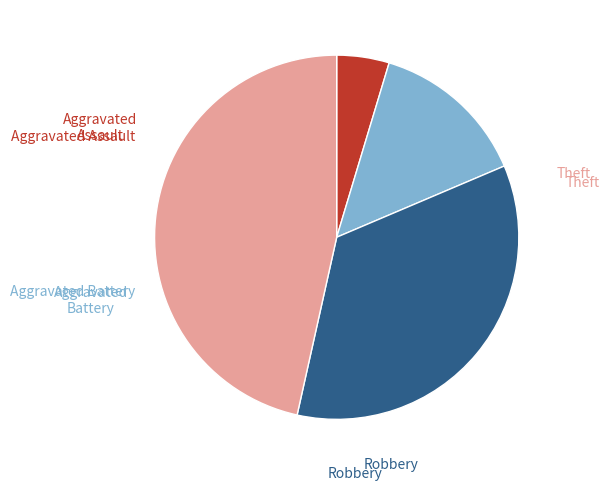

To the nearest percent, what is the difference between the largest and smallest slice percentages?

42%